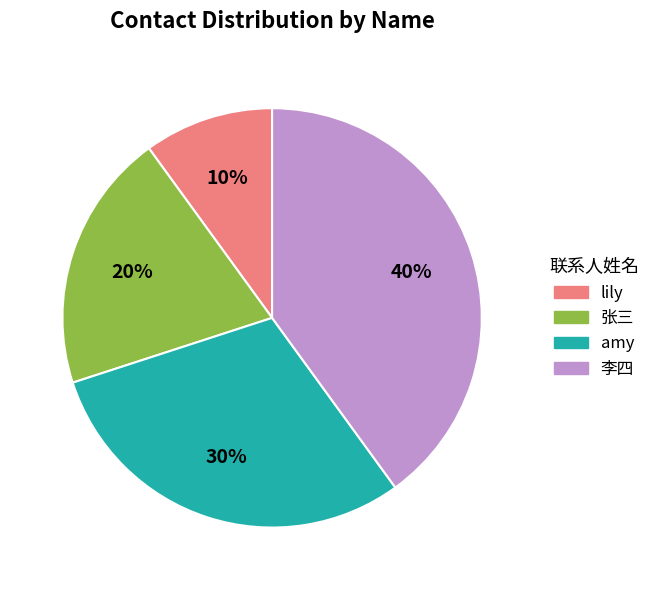

Which category has the smallest portion of the pie?

lily